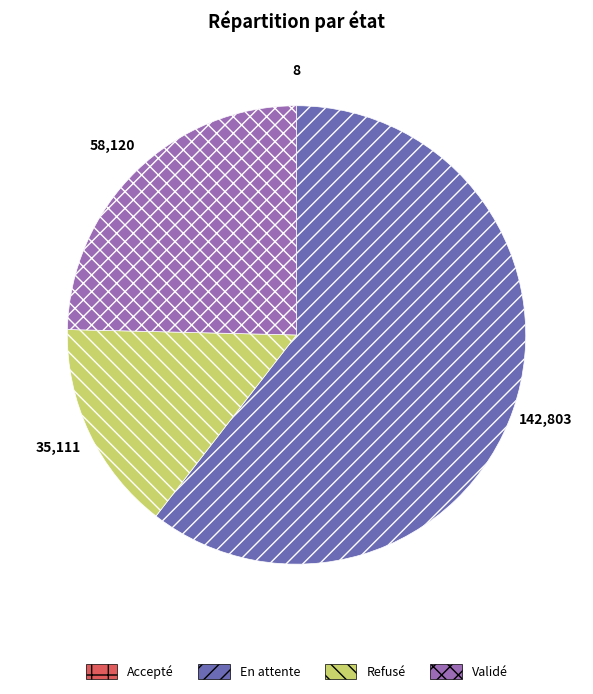

Is it true that Refusé is 15% of the pie?

True